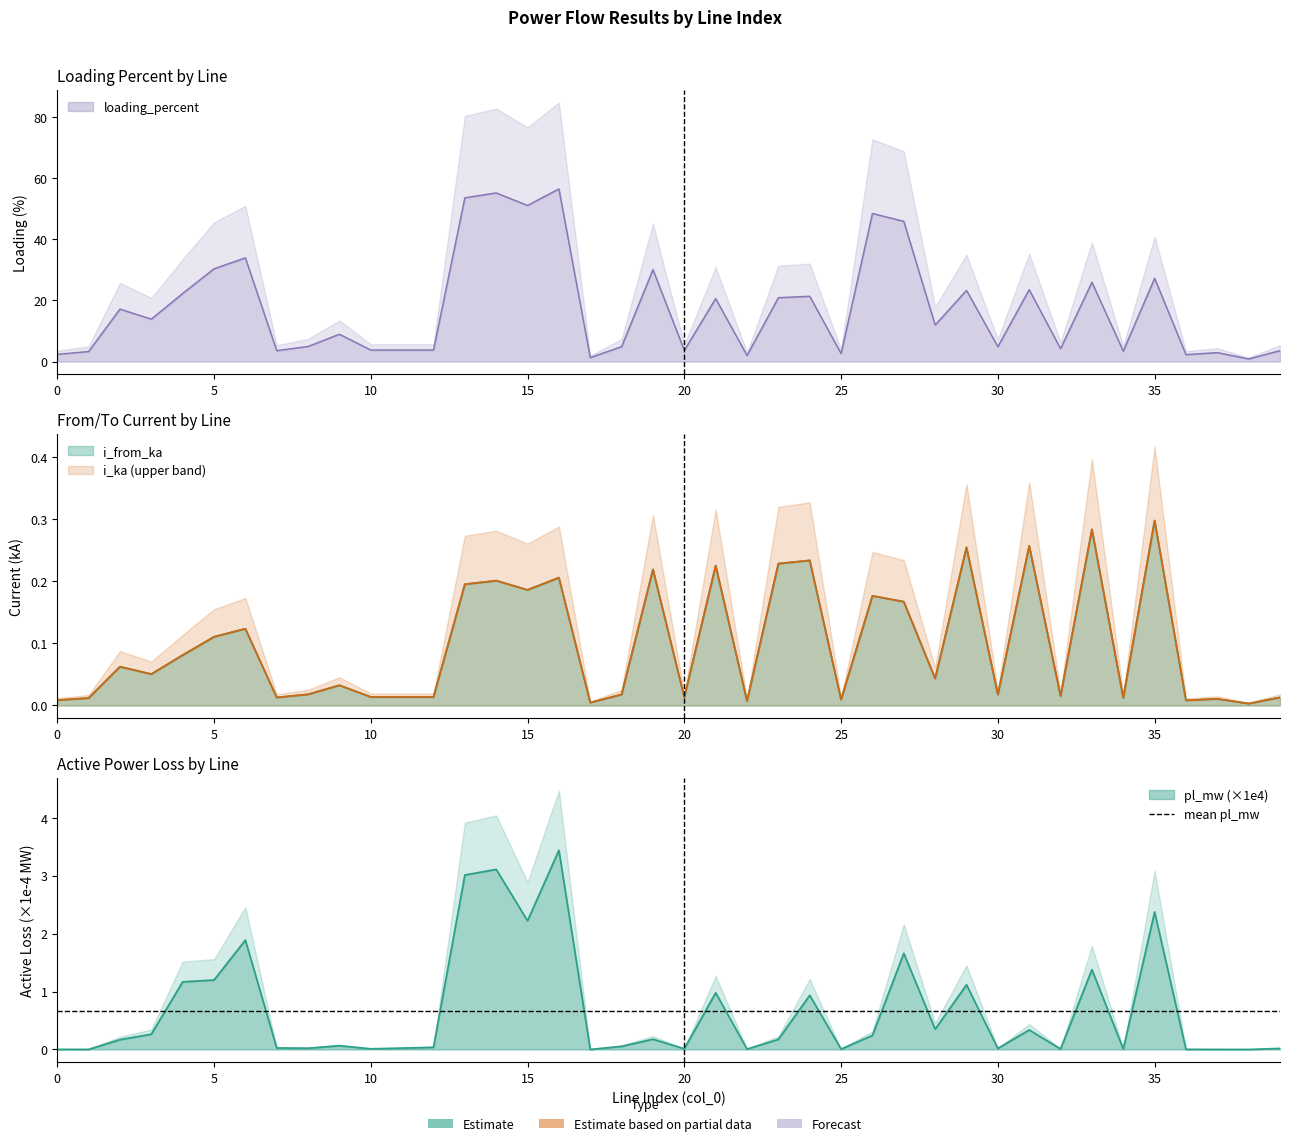

Where is the first local minimum for loading_percent?

3